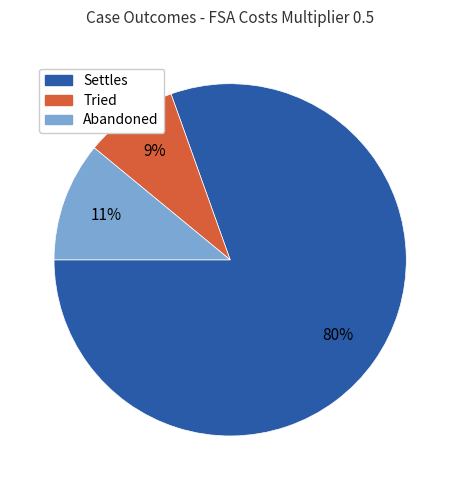

Which category accounts for the majority?

Settles